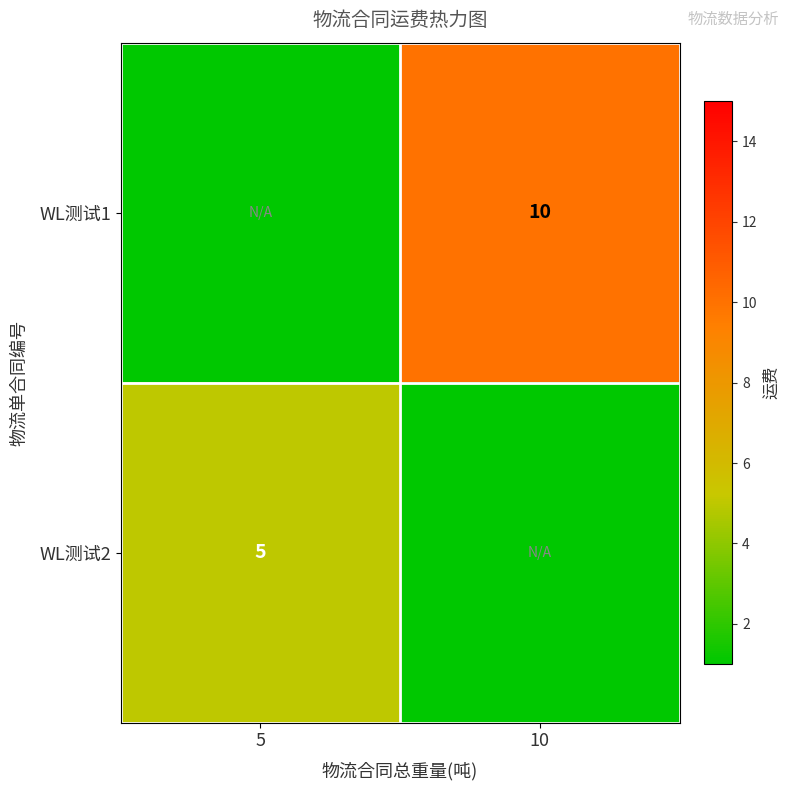

Is it true that WL测试2 equals 5 at 5?

True